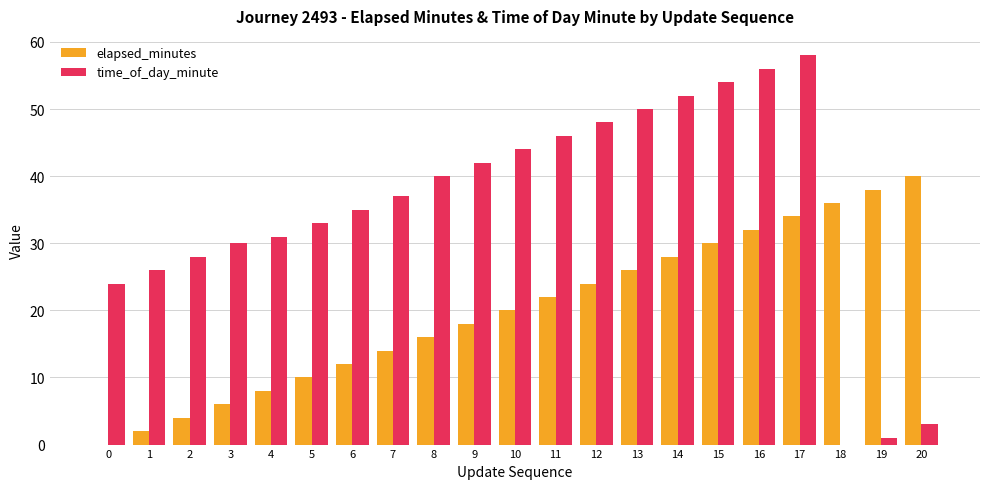

What are all the series names shown in the legend?

elapsed_minutes, time_of_day_minute